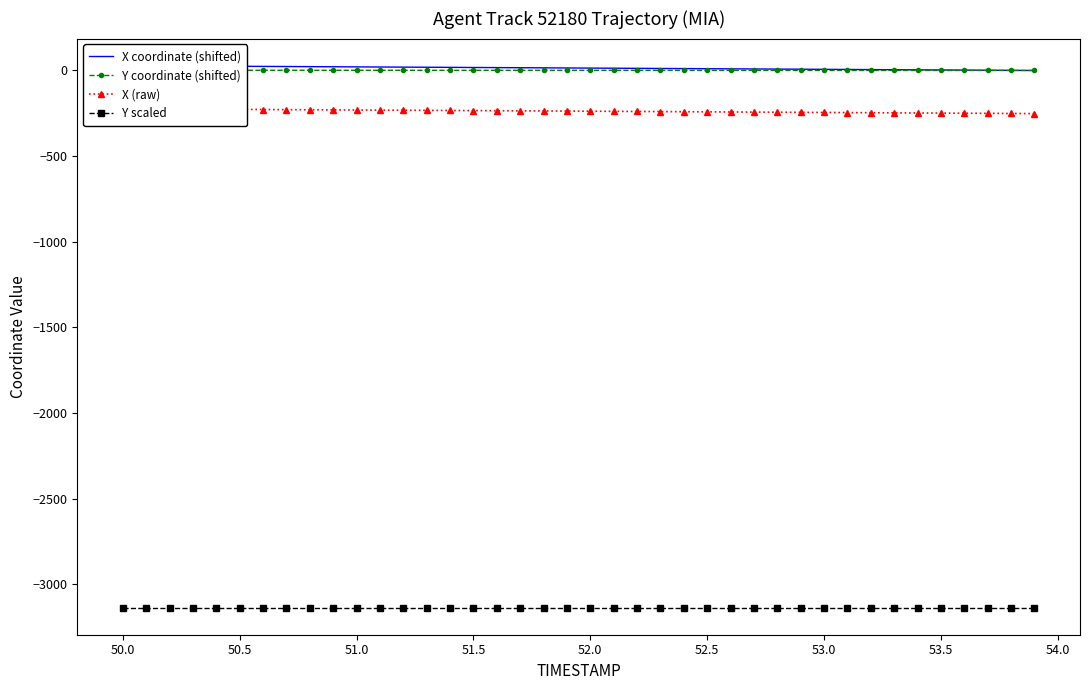

True or false: X (raw) has more than 2 points higher than both neighbors.

False